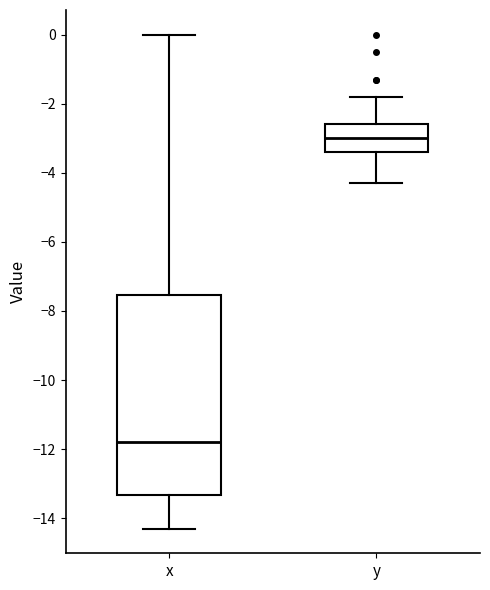

Reading left to right, transcribe this box plot: for each box, give where its median line is, the range the box spans, and where its two whiskers end, as read against the y-axis. The values are not printed on the chart, so give them approximately, as read against the axis.

x: median -11.8, box -13.4 to -7.6, whiskers -14.2 to 0.0
y: median -3.0, box -3.4 to -2.6, whiskers -4.2 to -1.8